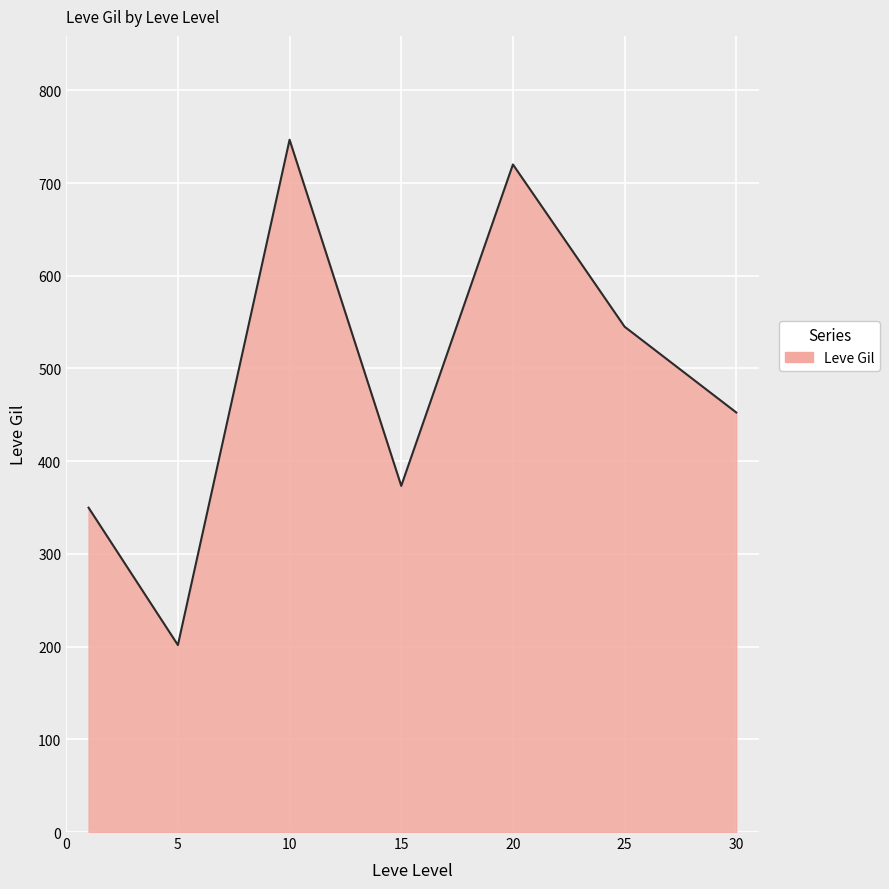

How many distinct data groups are displayed?

1